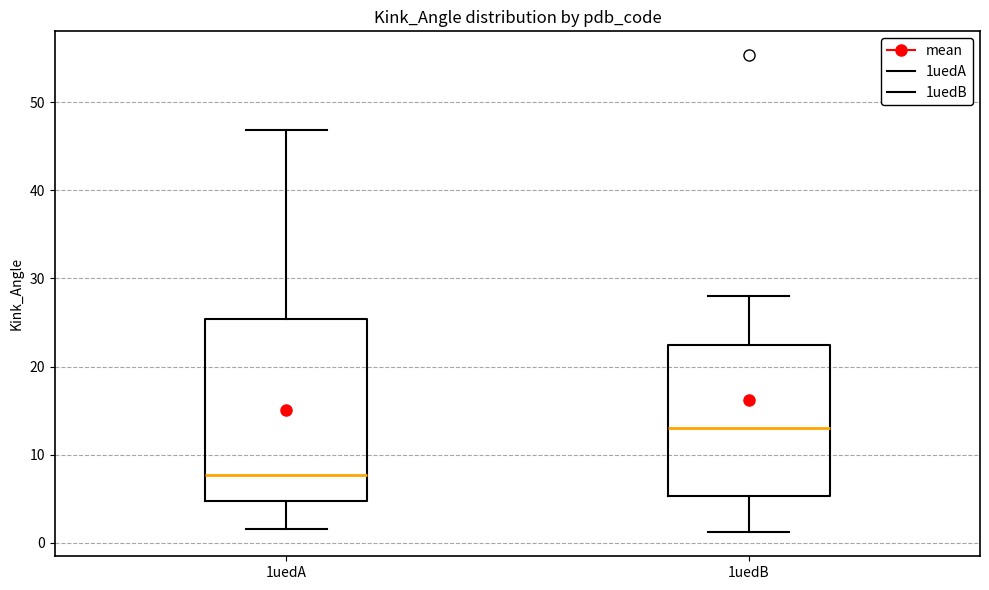

Reading left to right, read every box against the y-axis: the position of its median line, the range the box covers, and the ends of its whiskers. The values are not printed on the chart, so give them approximately, as read against the axis.

1uedA: median 8, box 5 to 25, whiskers 2 to 47
1uedB: median 13, box 5 to 22, whiskers 1 to 28